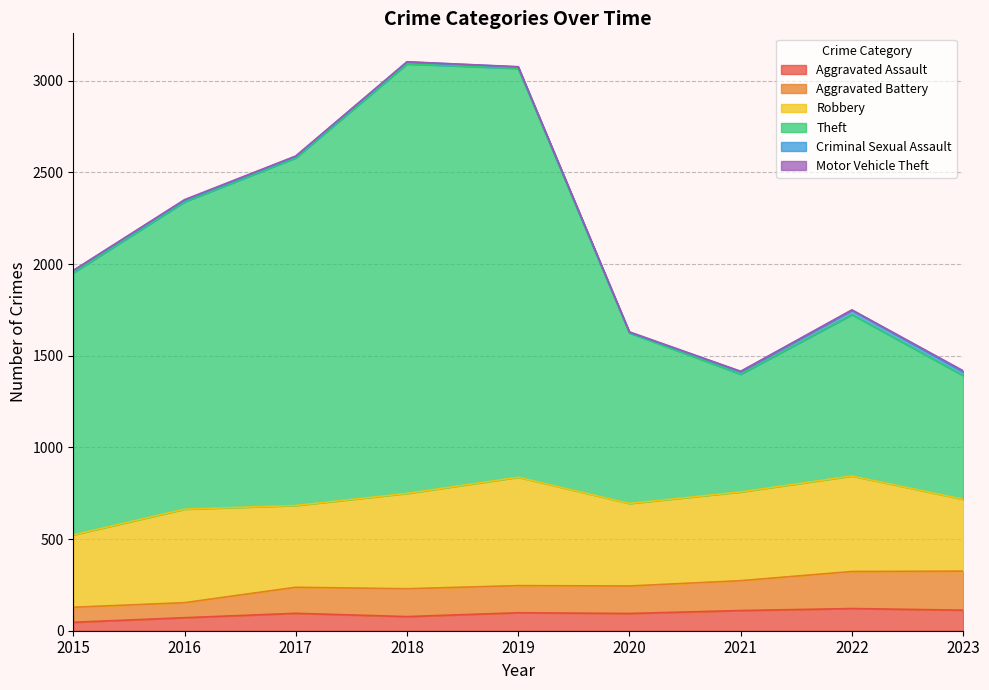

Is it true that Aggravated Assault equals 98 at 2019?

True